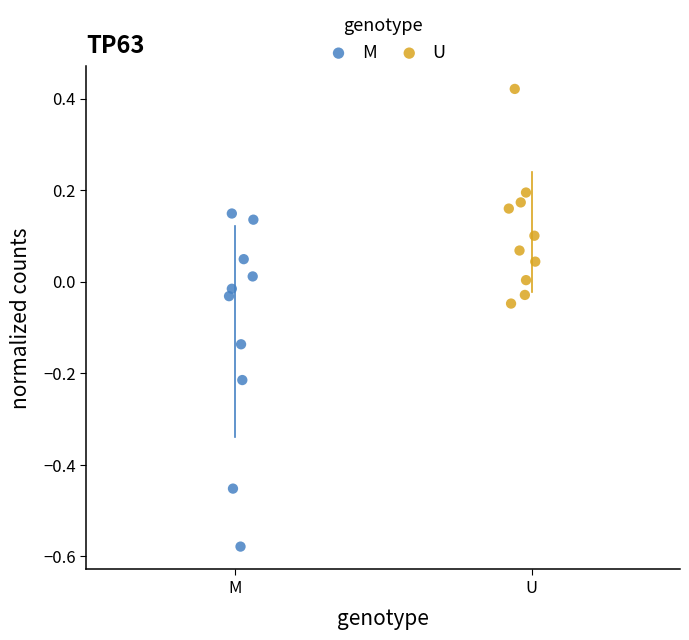

Which series contains the highest Y value?

U